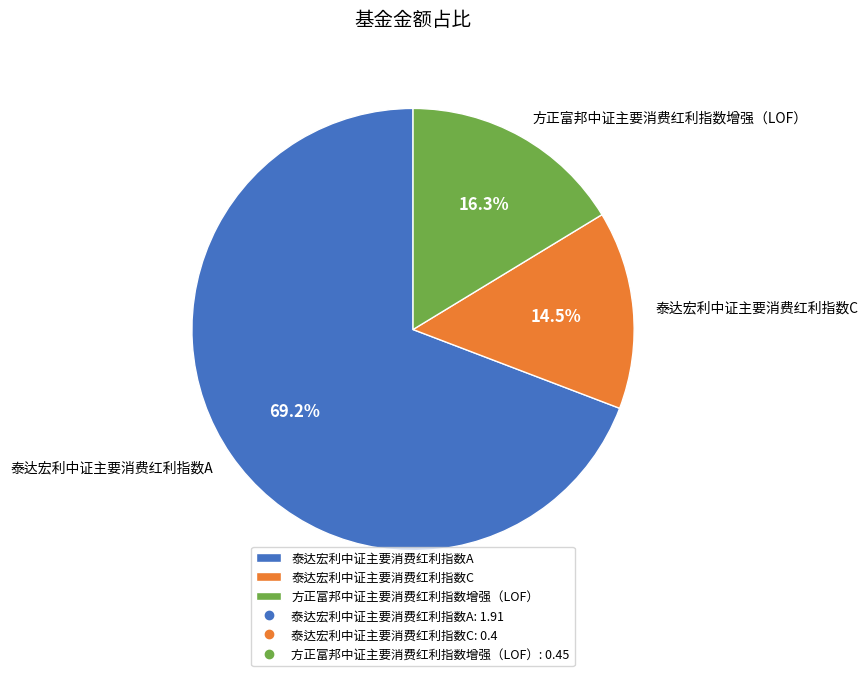

Which category accounts for the majority?

泰达宏利中证主要消费红利指数A